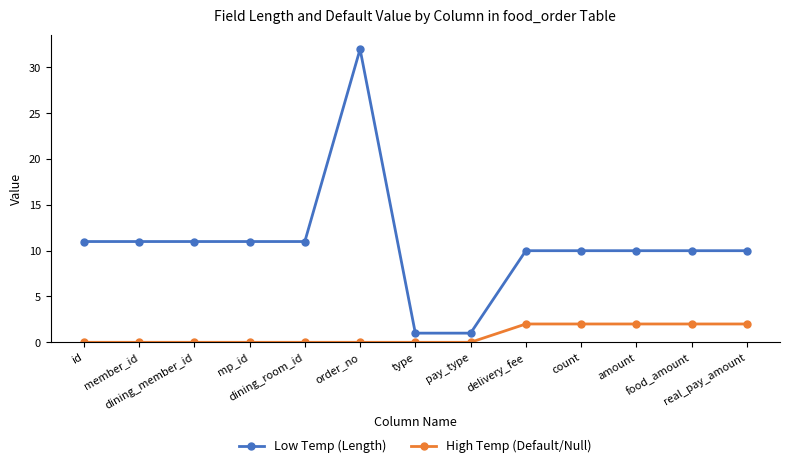

Reading left to right, list all the values displayed in this chart.

Low Temp (Length): id=11	member_id=11	dining_member_id=11	mp_id=11	dining_room_id=11	order_no=32	type=1	pay_type=1	delivery_fee=10	count=10	amount=10	food_amount=10	real_pay_amount=10
High Temp (Default/Null): id=0	member_id=0	dining_member_id=0	mp_id=0	dining_room_id=0	order_no=0	type=0	pay_type=0	delivery_fee=2	count=2	amount=2	food_amount=2	real_pay_amount=2